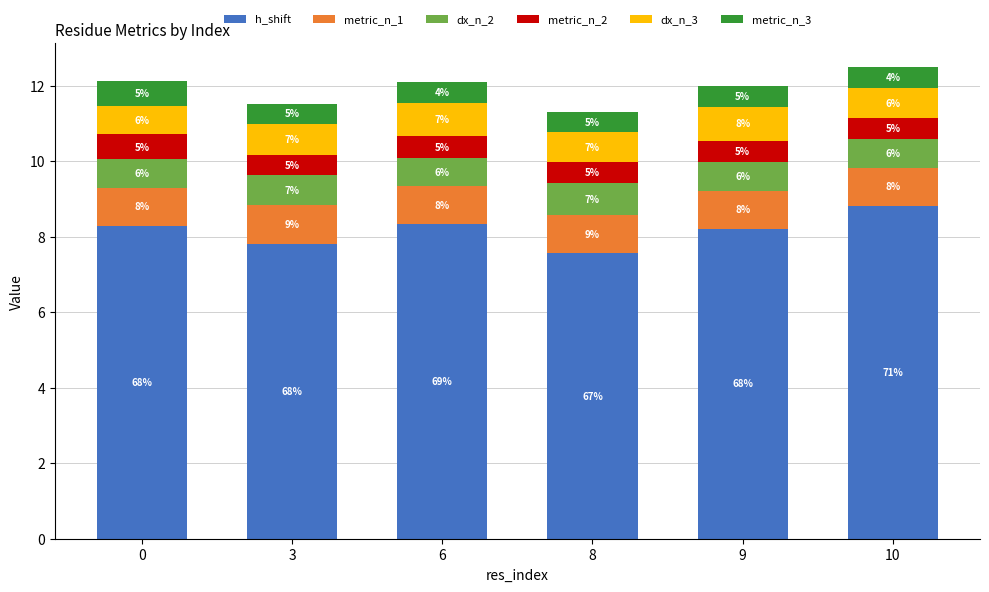

What are all the series names shown in the legend?

h_shift, metric_n_1, dx_n_2, metric_n_2, dx_n_3, metric_n_3